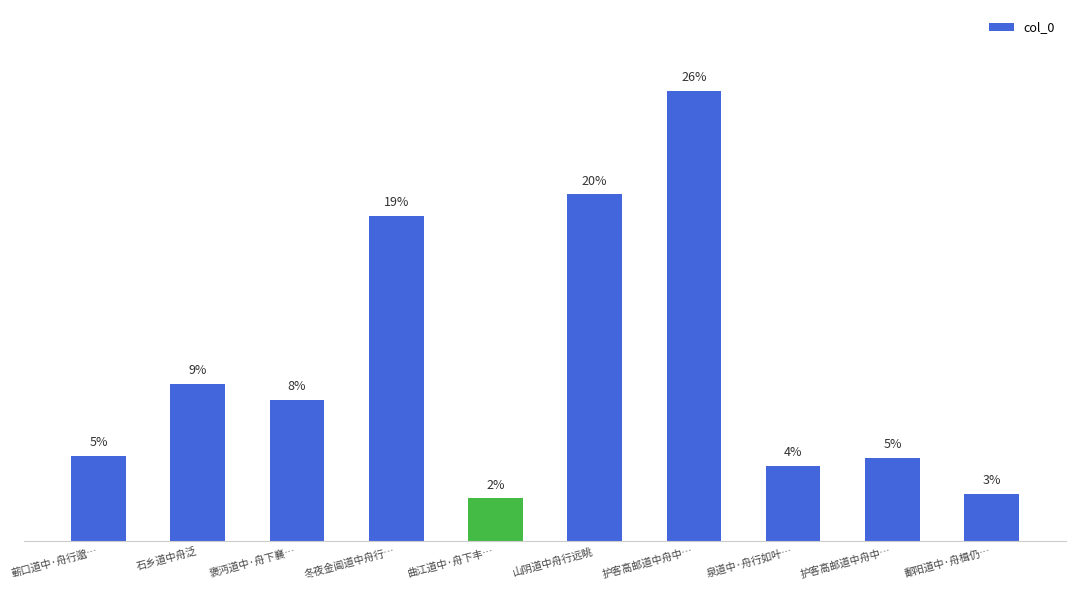

Are the bars horizontal?

No